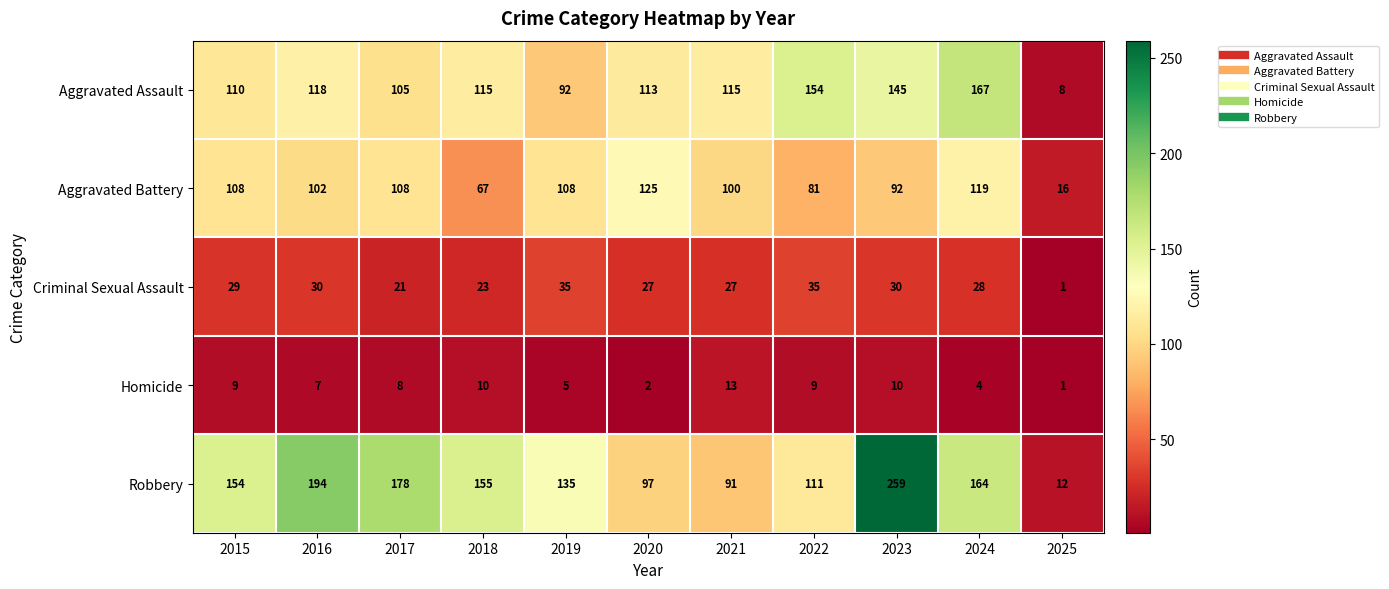

The value of Aggravated Battery at 2020 is 125. True or false?

True